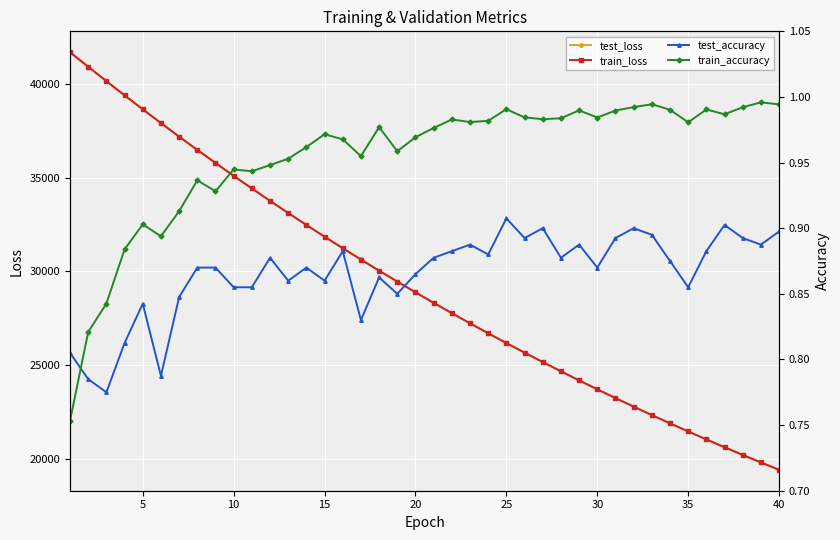

Rank the series by their maximum value, from highest to lowest.

train_loss, test_loss, train_accuracy, test_accuracy